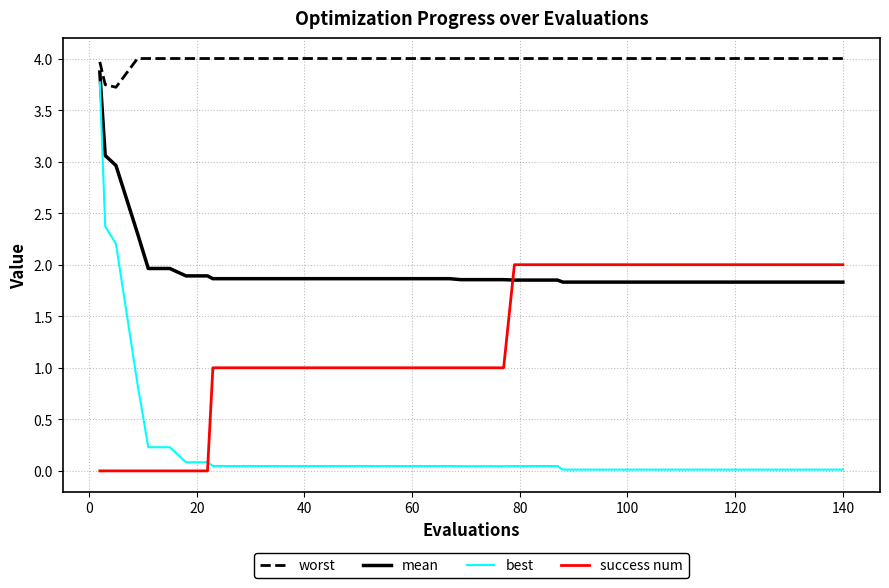

What is the maximum value shown in the chart?

4.0